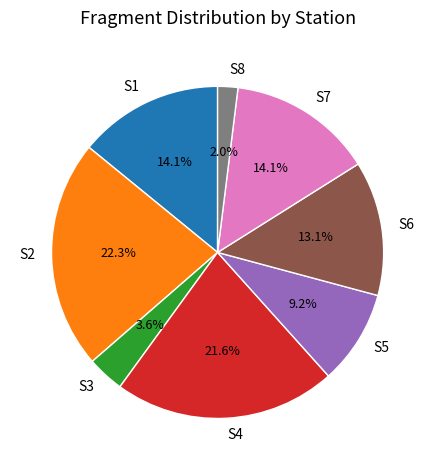

How many slices are in this pie chart?

8